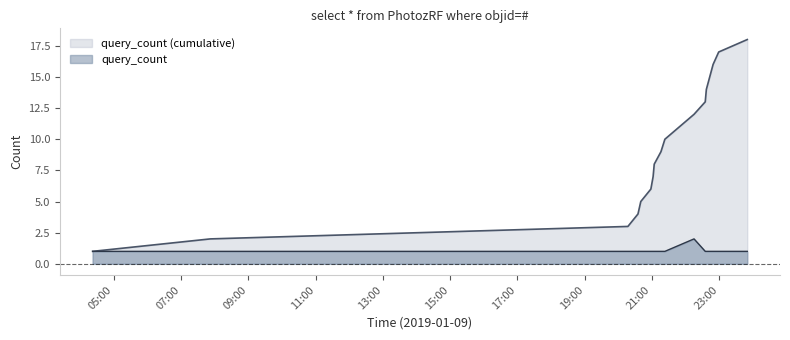

Count the values in the range 1 to 2.

17